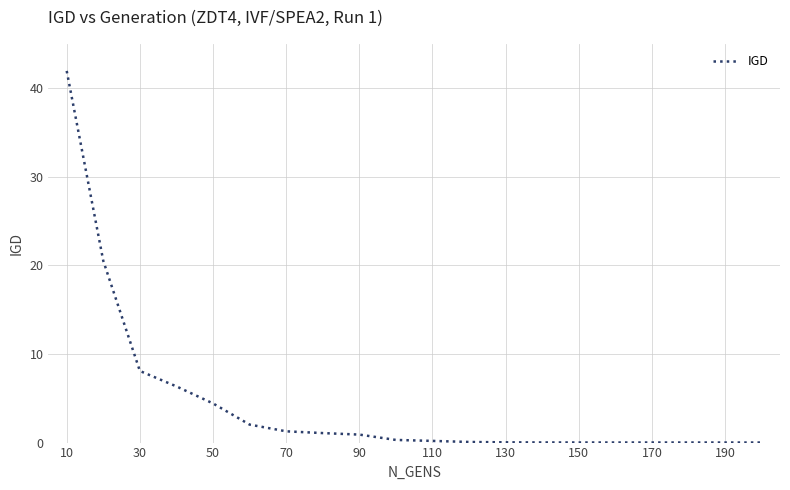

What is the maximum value shown in the chart?

41.9